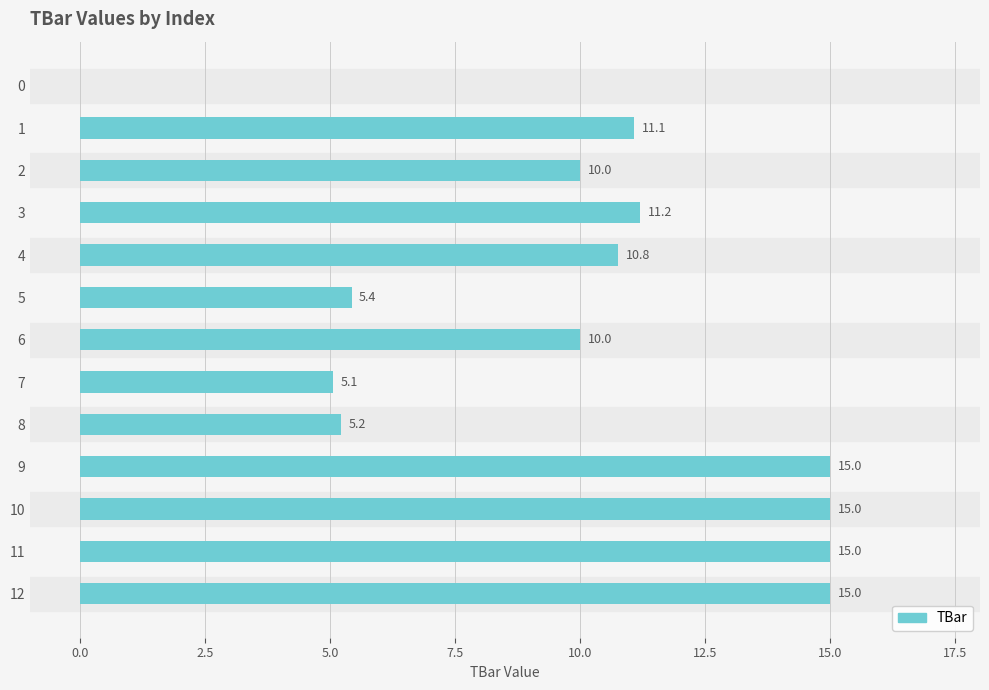

What is the greatest value displayed?

15.0